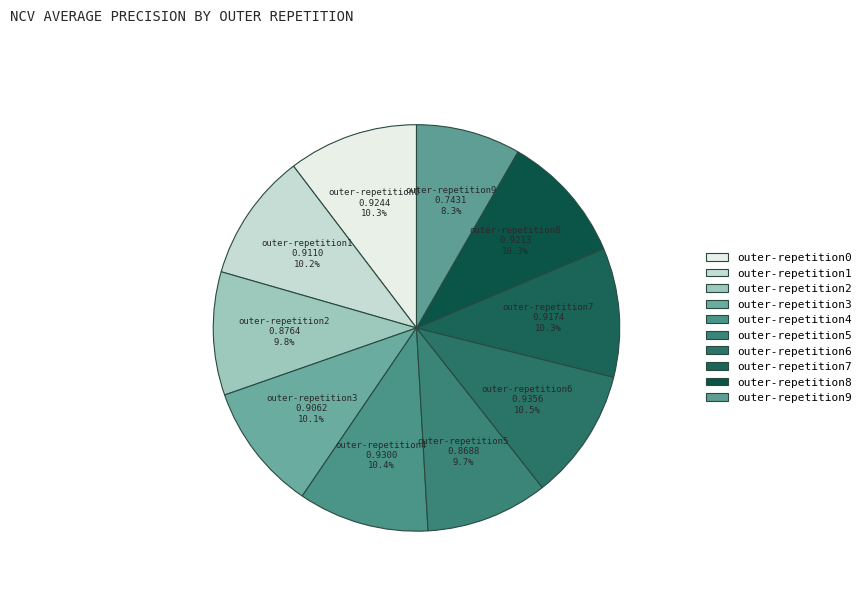

True or false: outer-repetition9 accounts for 8% of the total.

True